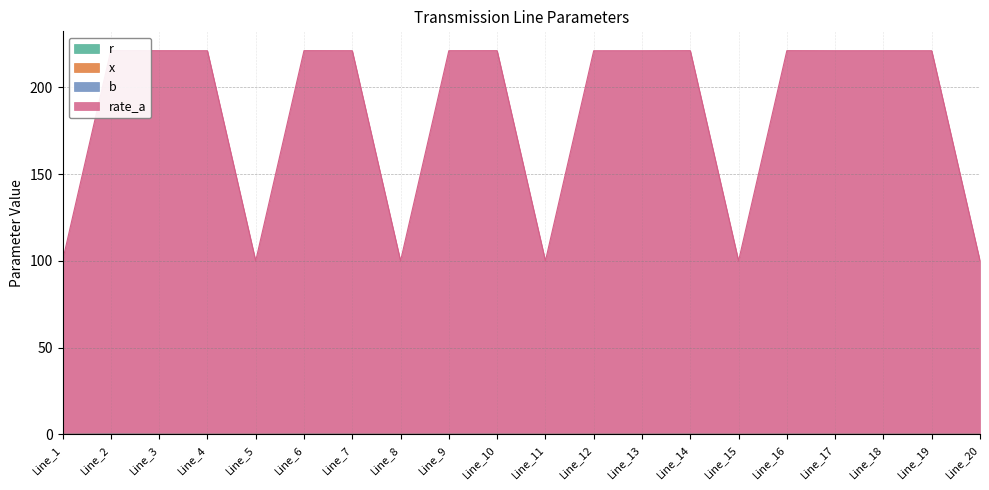

True or false: b and x cross at least once.

False